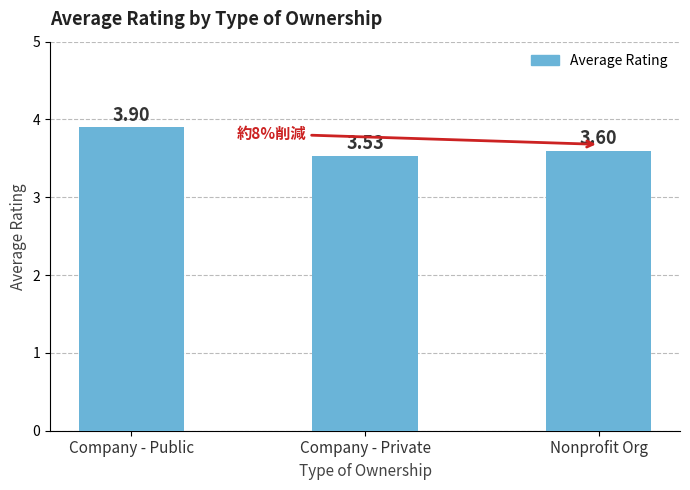

Where is the data nearest to the value 3?

Company - Private